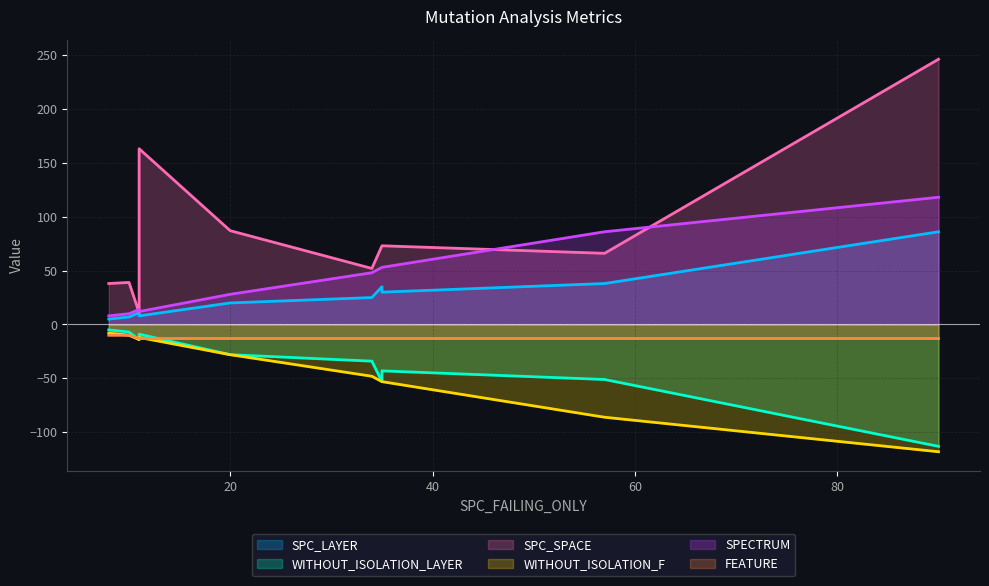

What is the difference between the maximum and minimum values in the SPECTRUM series?

110